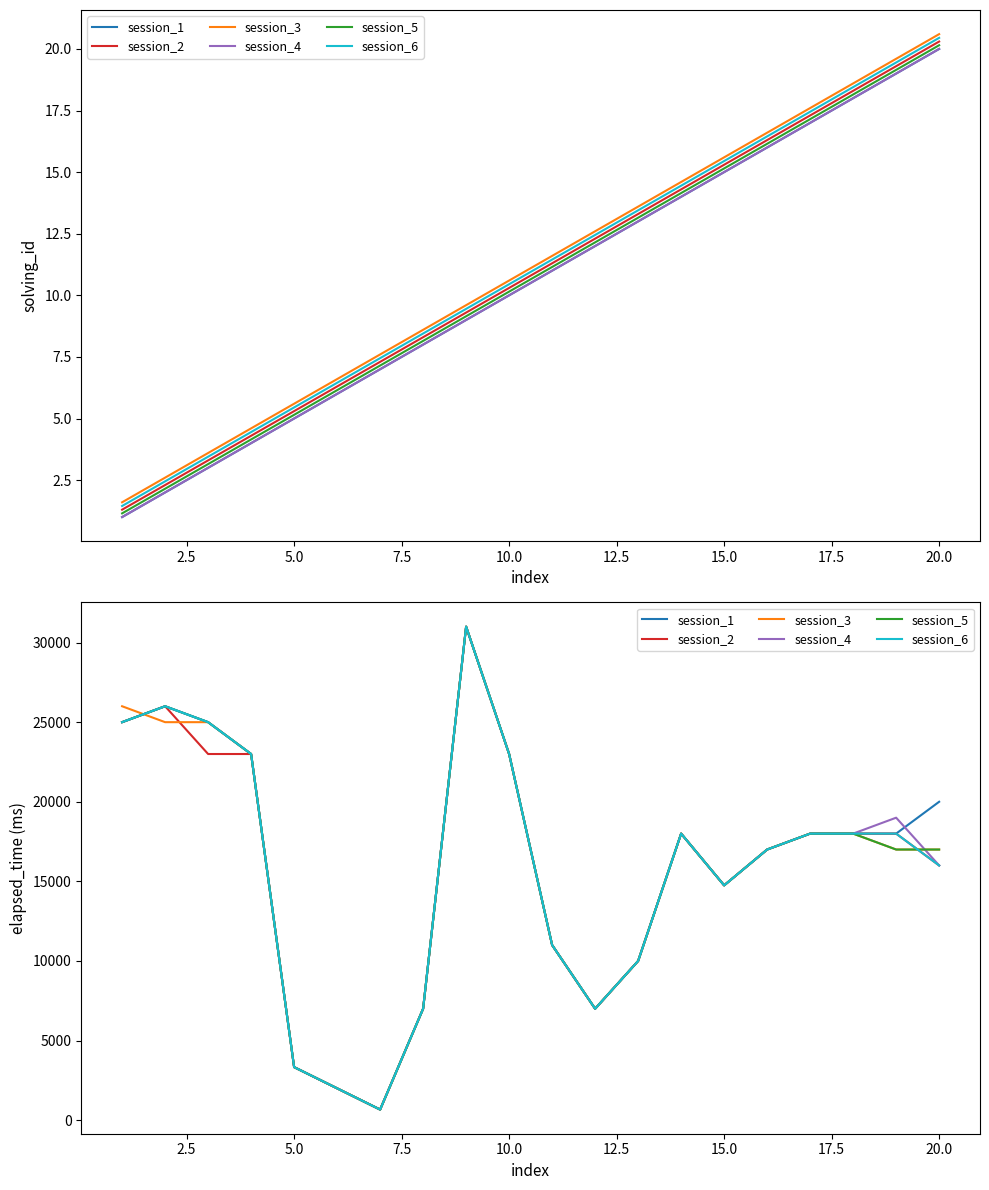

In session_6, how many points are higher than both neighbors (excluding endpoints)?

3